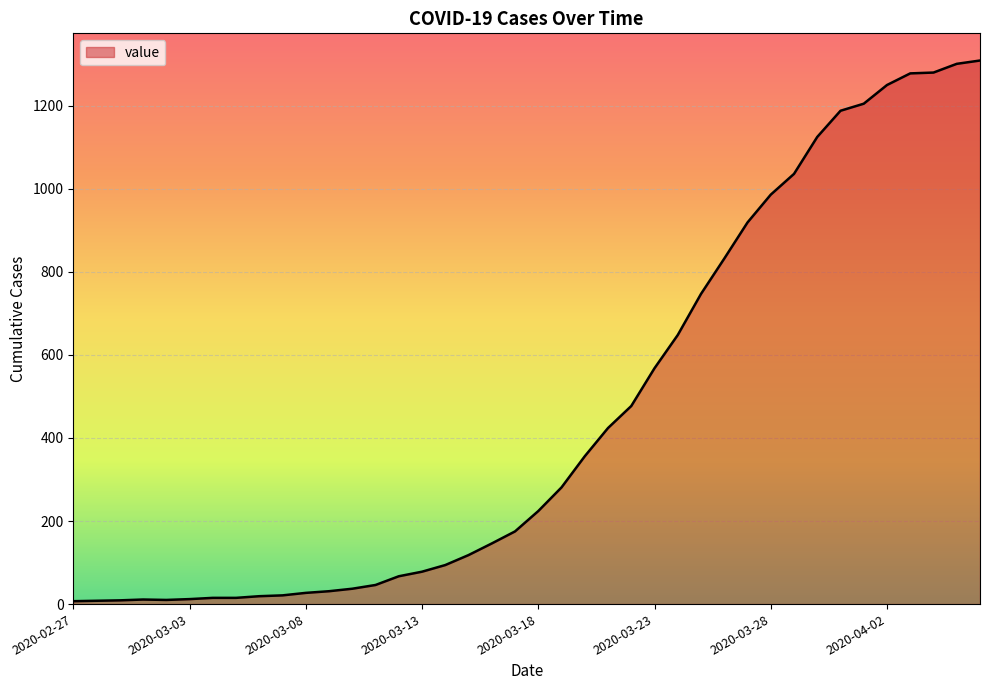

What is the maximum value shown in the chart?

1309